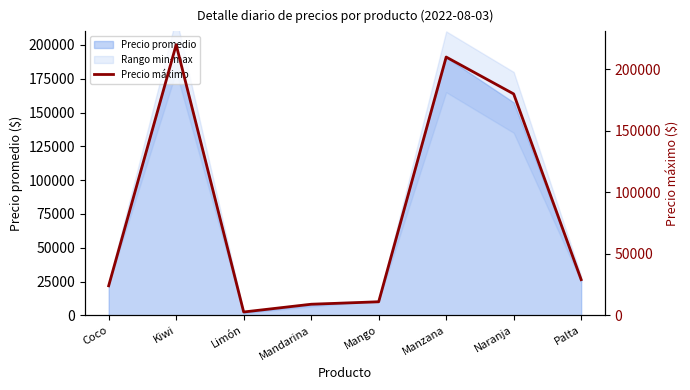

What is the smallest value displayed?

2700